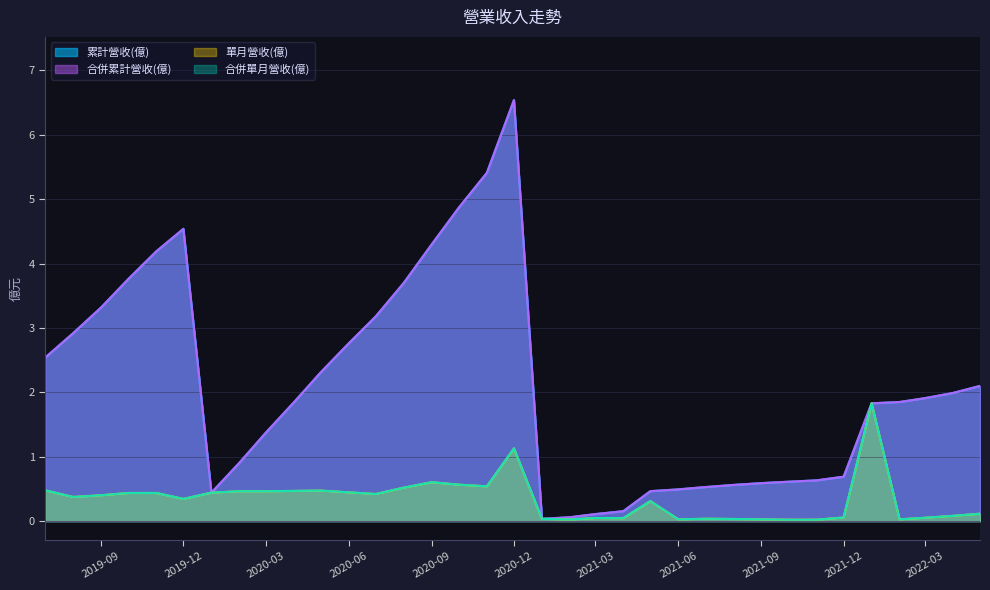

Where is 合併單月營收(億) nearest to the value 0?

2021-10